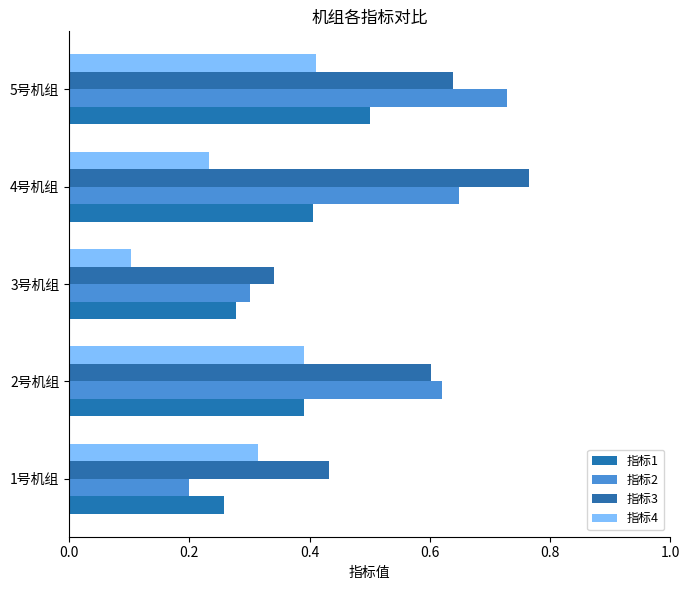

Rank the categories by 指标4 value from lowest to highest.

3号机组, 4号机组, 1号机组, 2号机组, 5号机组